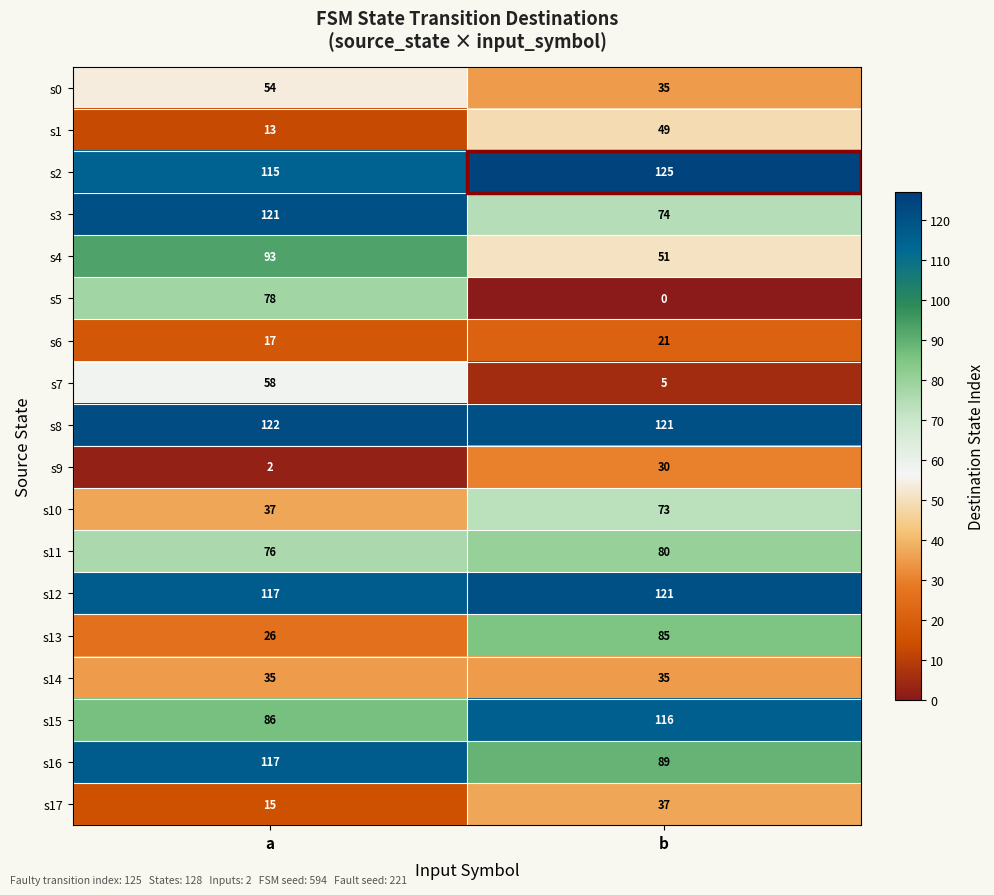

Where is s3 nearest to the value 97?

b